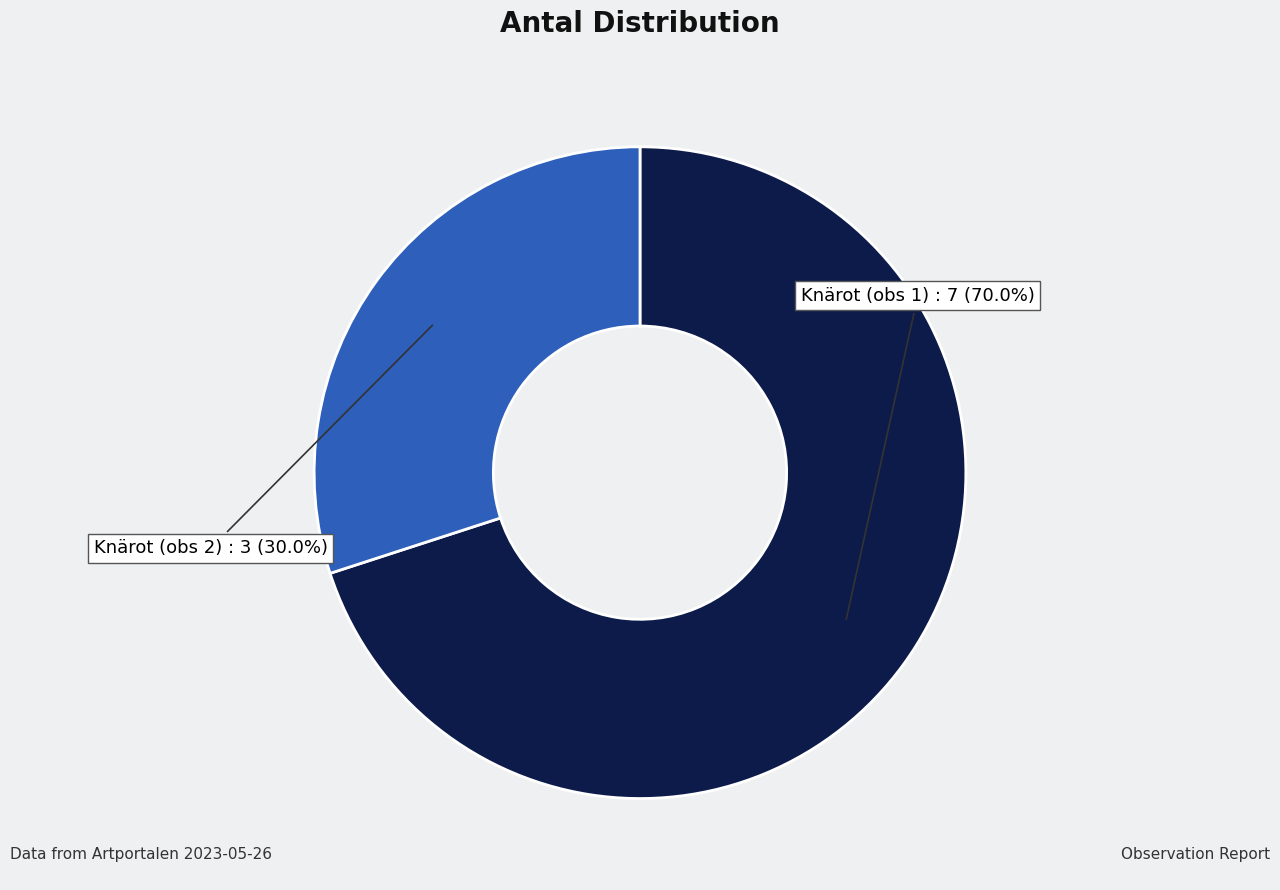

What portion of the pie excludes Knärot (obs 1)?

30.0%